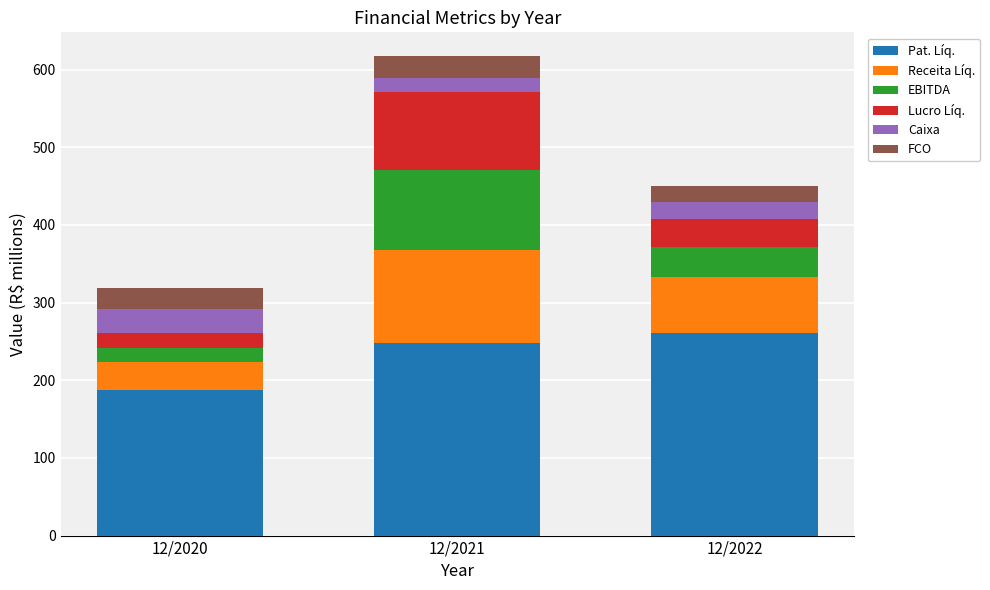

Which category has the highest value in the Pat. Líq. series?

12/2022